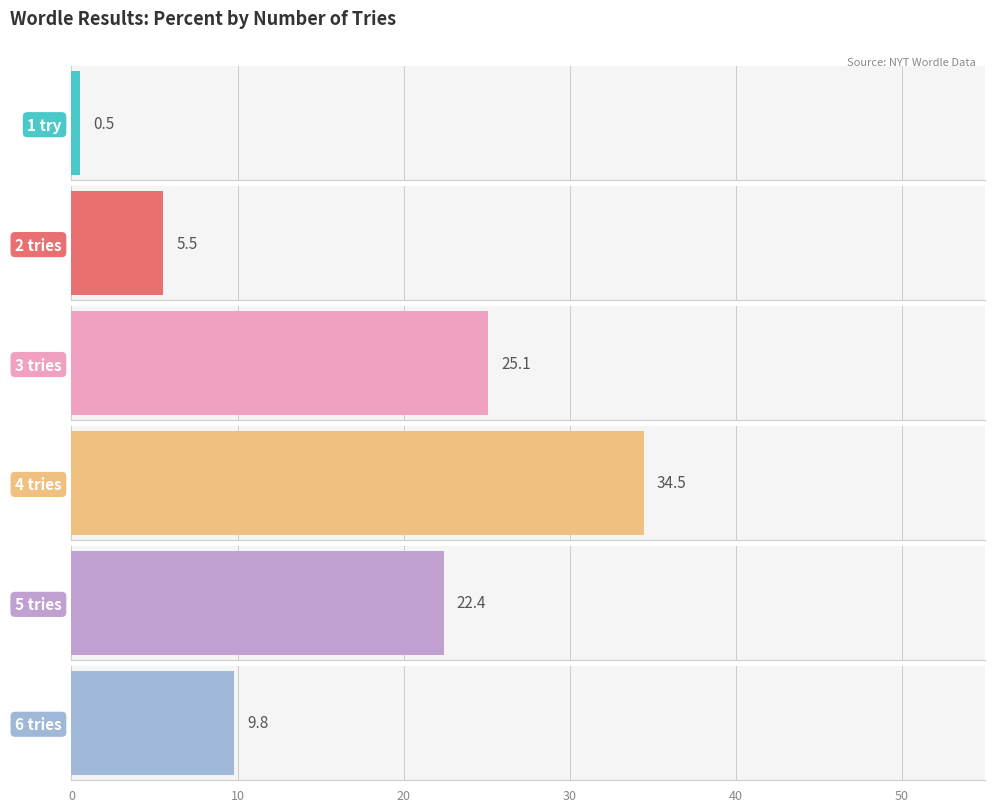

Does the chart contain any negative values?

No